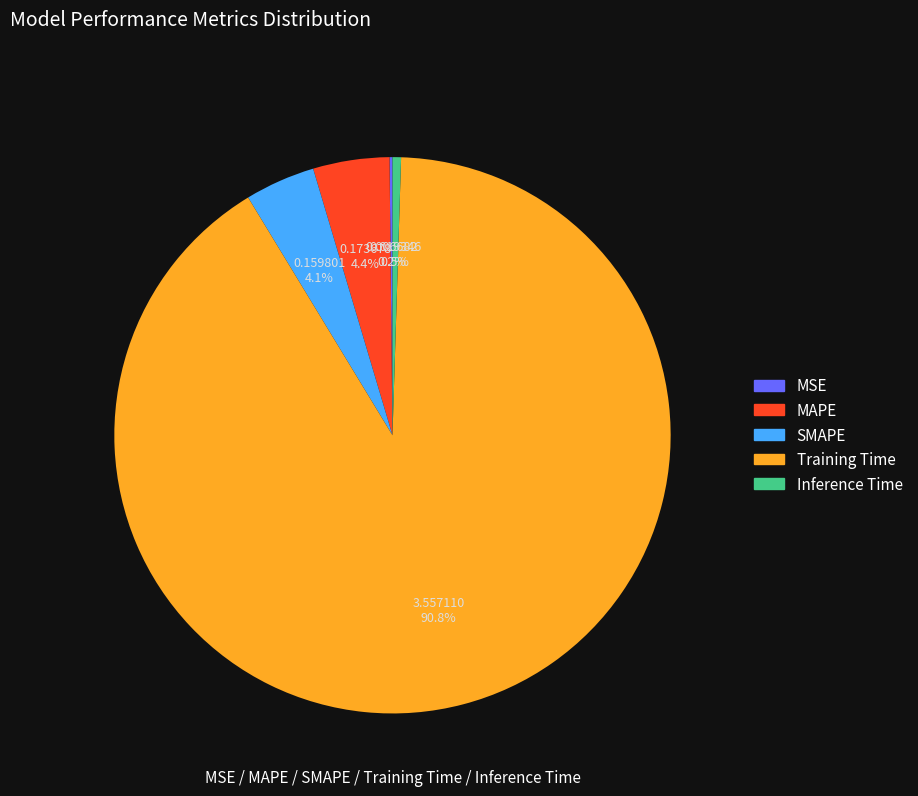

Does Training Time represent more than half of the total?

Yes